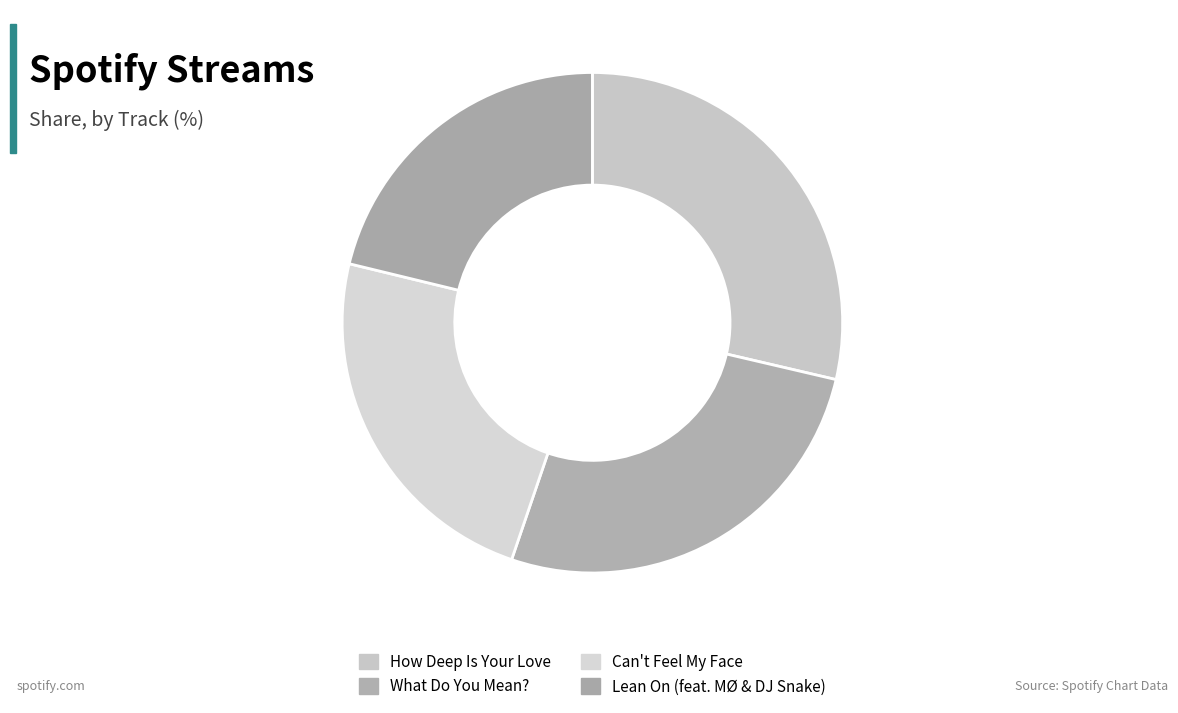

Count the number of slices in the pie.

4